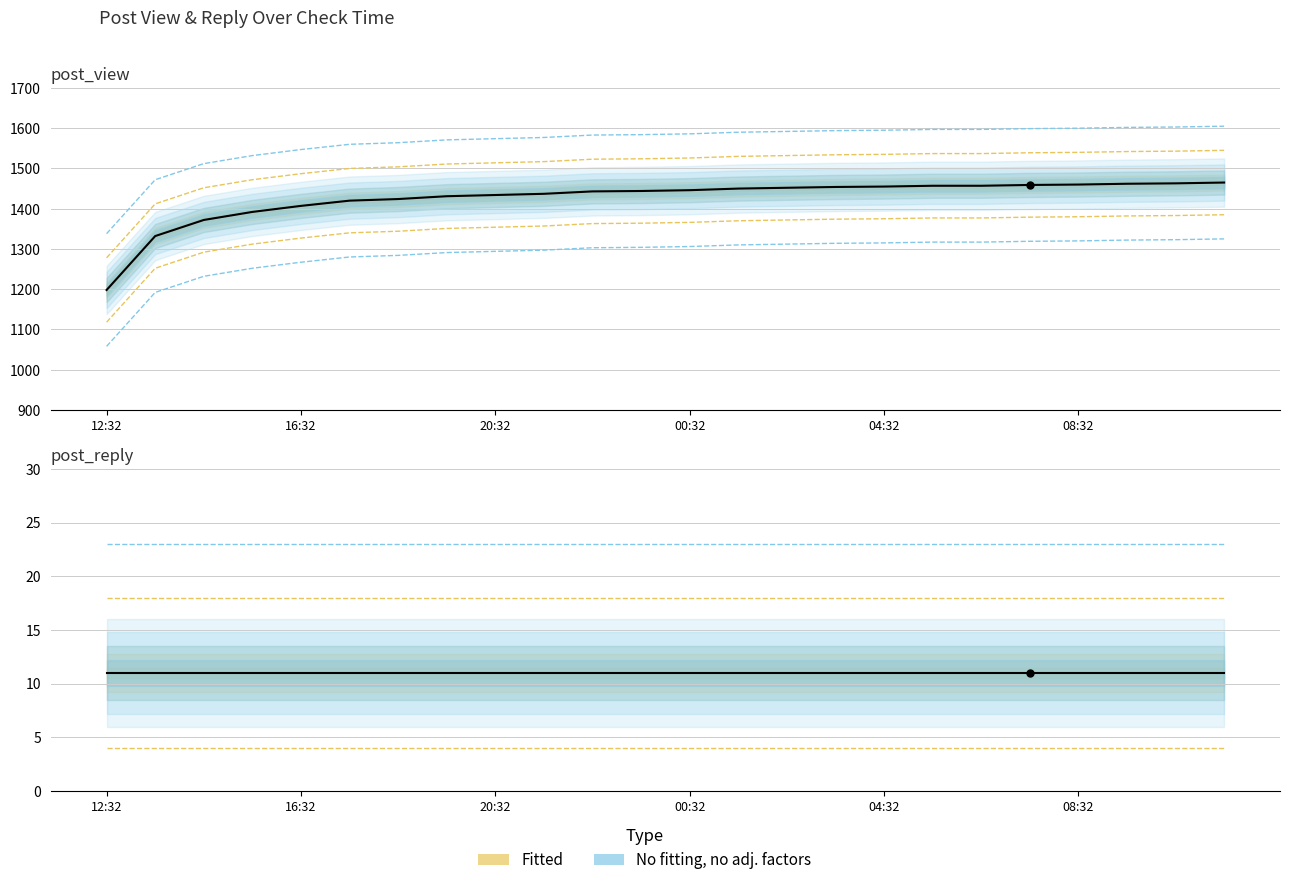

At how many categories does at least one series exceed 207?

24